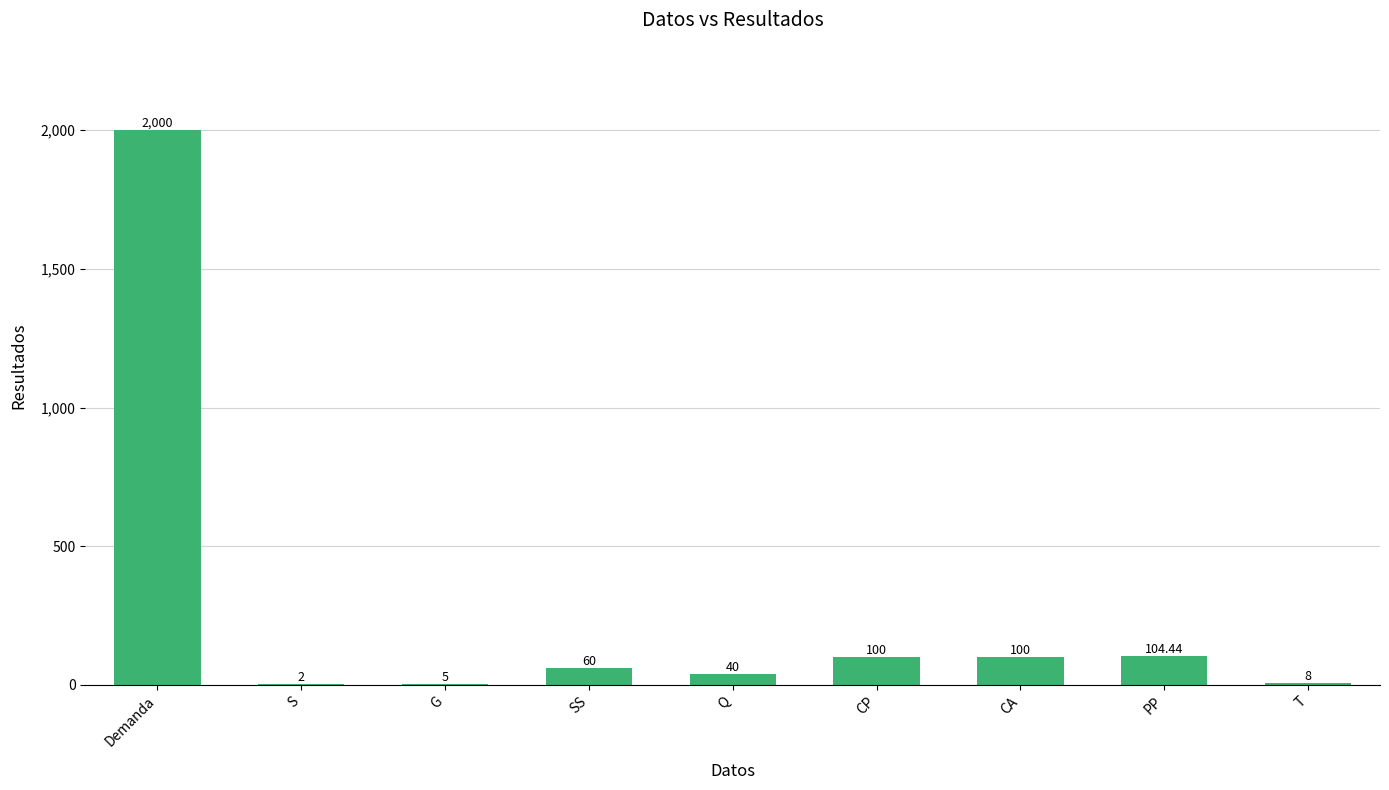

What is the sum of the values at Q and S?

42.0